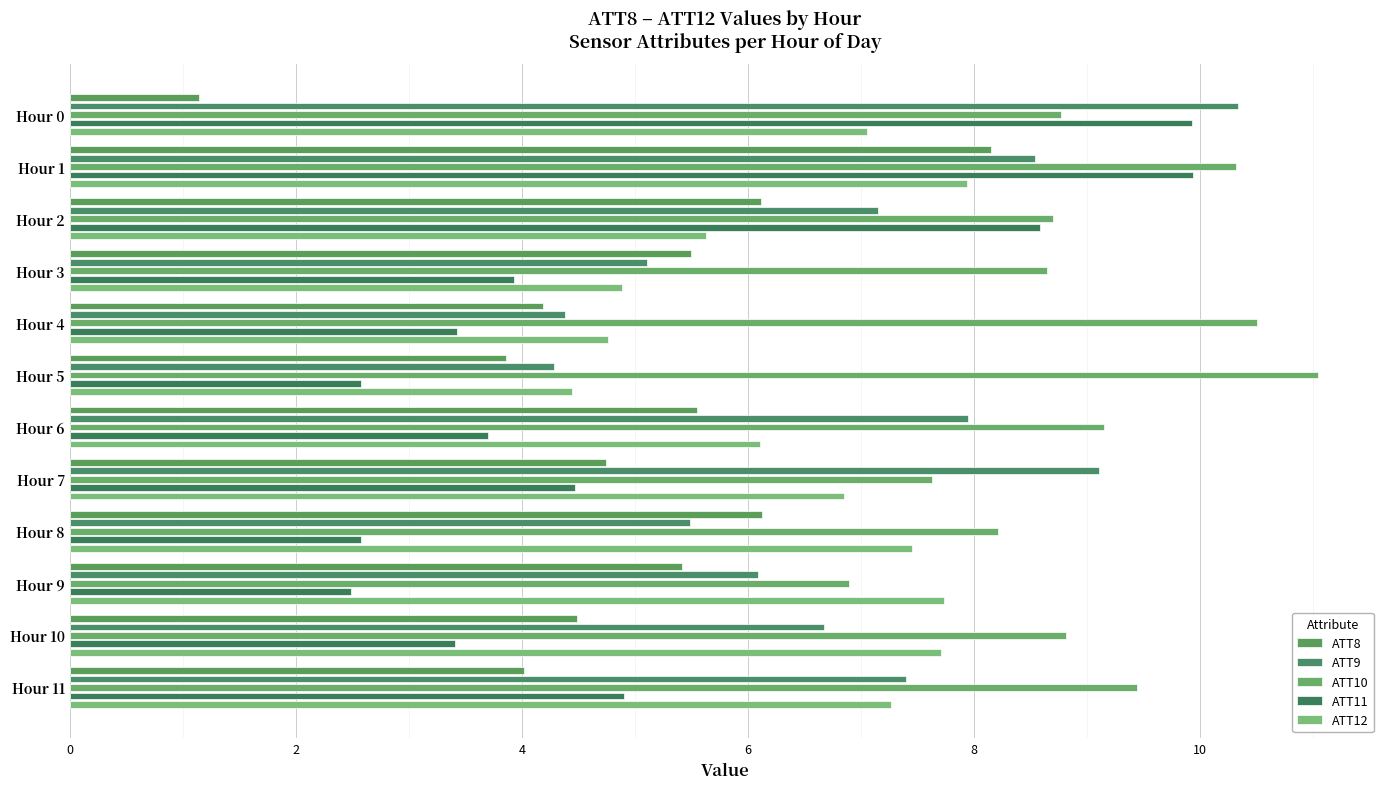

Which series has the largest total across all categories?

ATT10